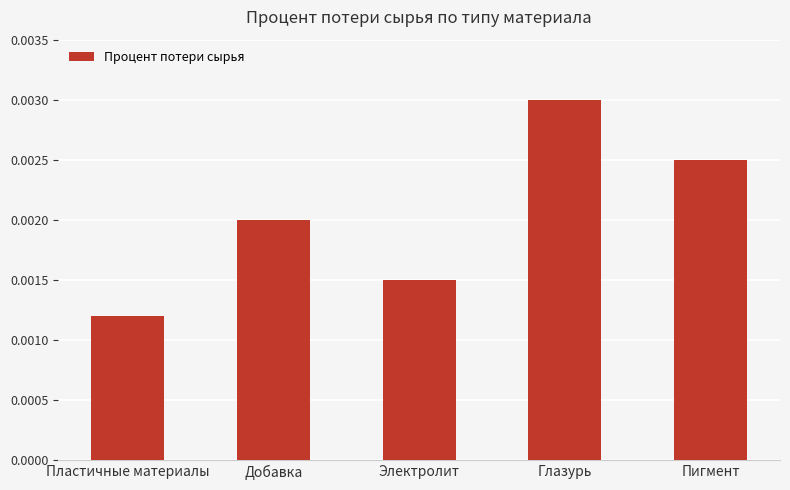

Which has a higher value, Глазурь or Пигмент?

Глазурь